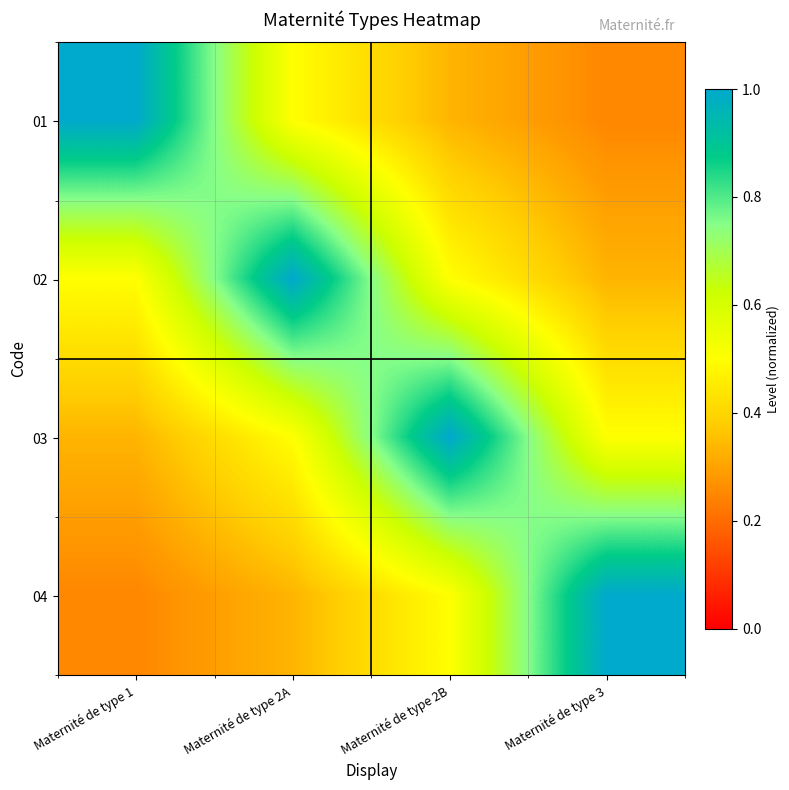

Reading left to right, what are all the values shown in this chart?

01: Maternité de type 1=1.0	Maternité de type 2A=0.5	Maternité de type 2B=0.3	Maternité de type 3=0.2
02: Maternité de type 1=0.5	Maternité de type 2A=1.0	Maternité de type 2B=0.5	Maternité de type 3=0.3
03: Maternité de type 1=0.3	Maternité de type 2A=0.5	Maternité de type 2B=1.0	Maternité de type 3=0.5
04: Maternité de type 1=0.2	Maternité de type 2A=0.3	Maternité de type 2B=0.5	Maternité de type 3=1.0